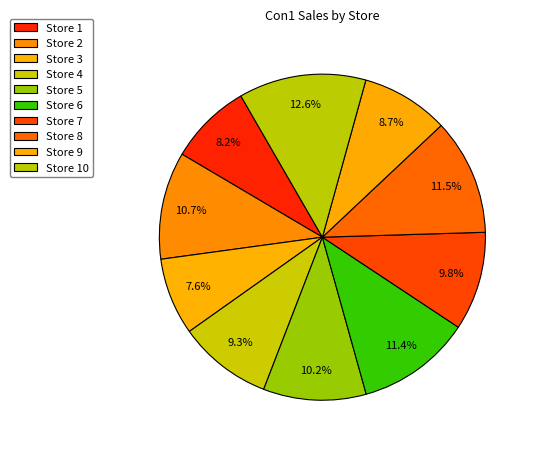

To the nearest percent, what portion does Store 3 represent?

8%